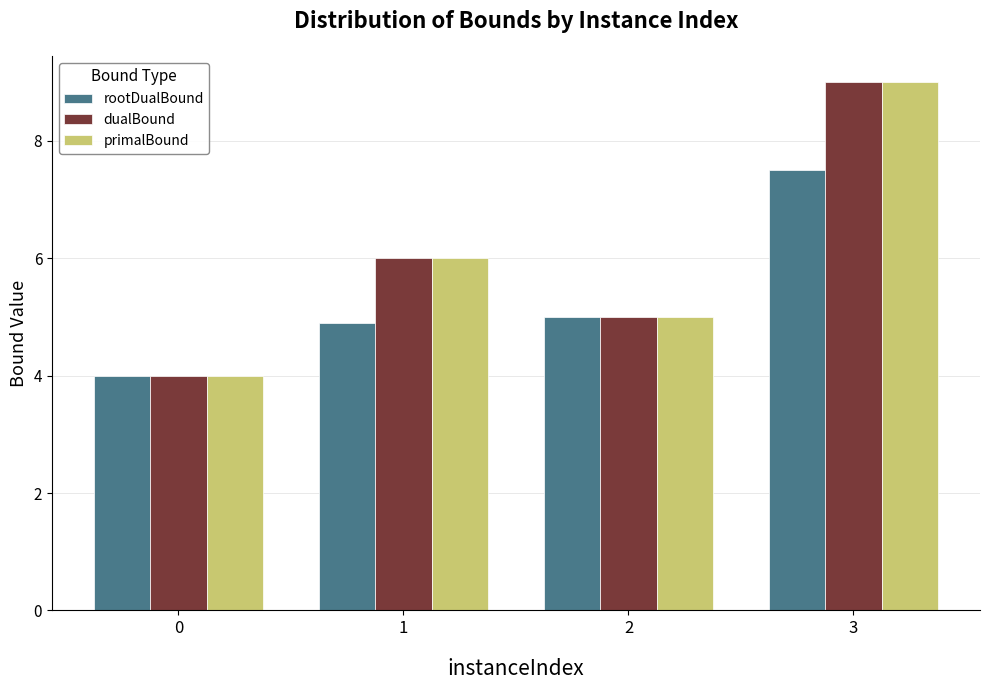

What is the greatest value displayed?

9.0